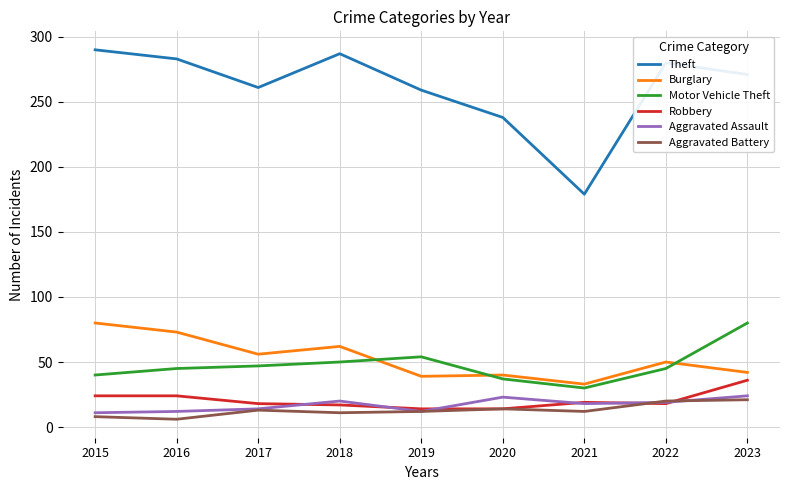

Which series has the largest total across all categories?

Theft